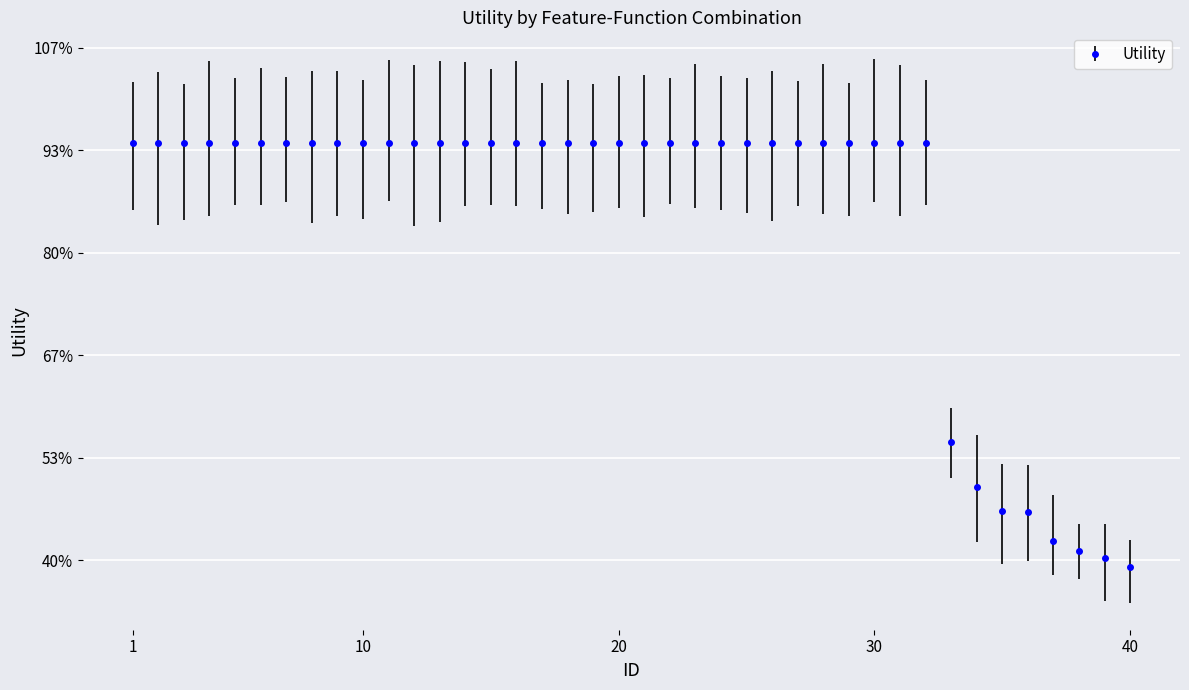

List the labels in order of value, largest first.

1, 2, 3, 4, 5, 6, 7, 8, 9, 10, 11, 12, 13, 14, 15, 16, 17, 18, 19, 20, 21, 22, 23, 24, 25, 26, 27, 28, 29, 30, 31, 32, 33, 34, 35, 36, 37, 38, 39, 40